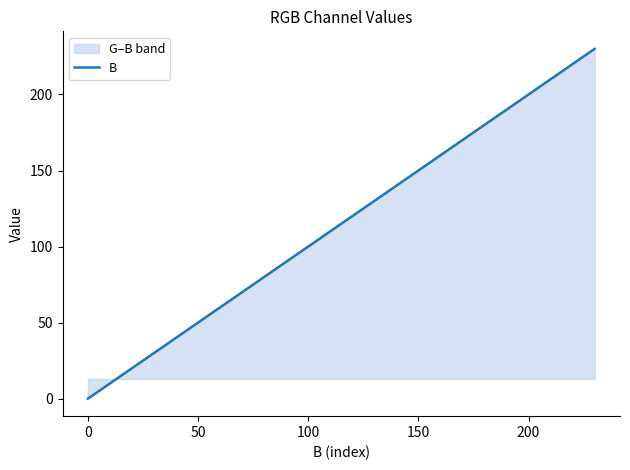

The value at 150 is 70. True or false?

False